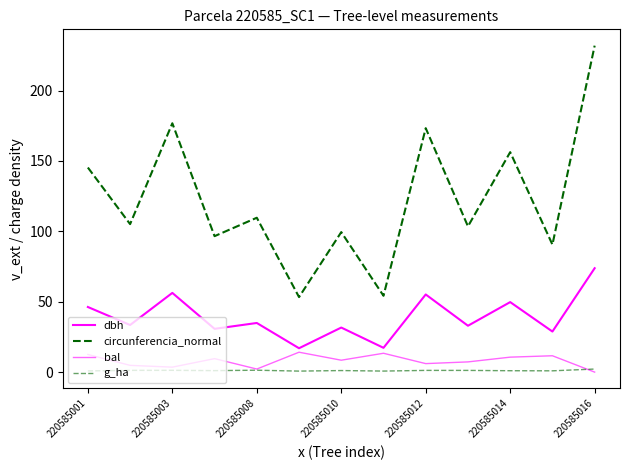

Is this an area chart (filled region under the line)?

No